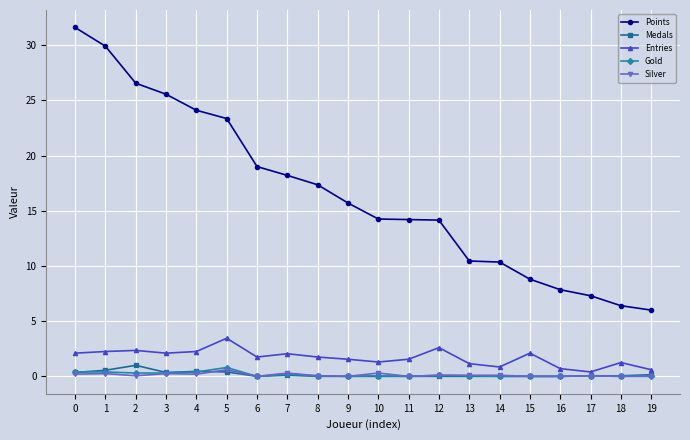

The value of Entries at 12 is 2.6. True or false?

True